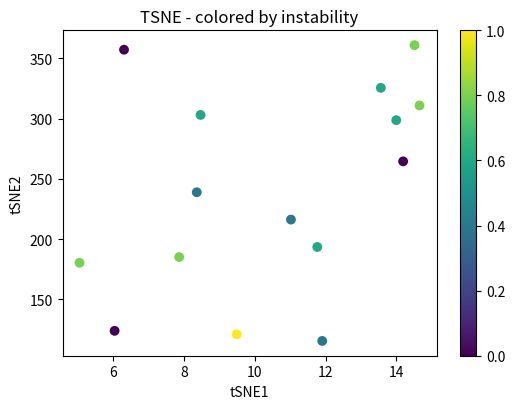

What is the range of X values (max minus min)?

9.6